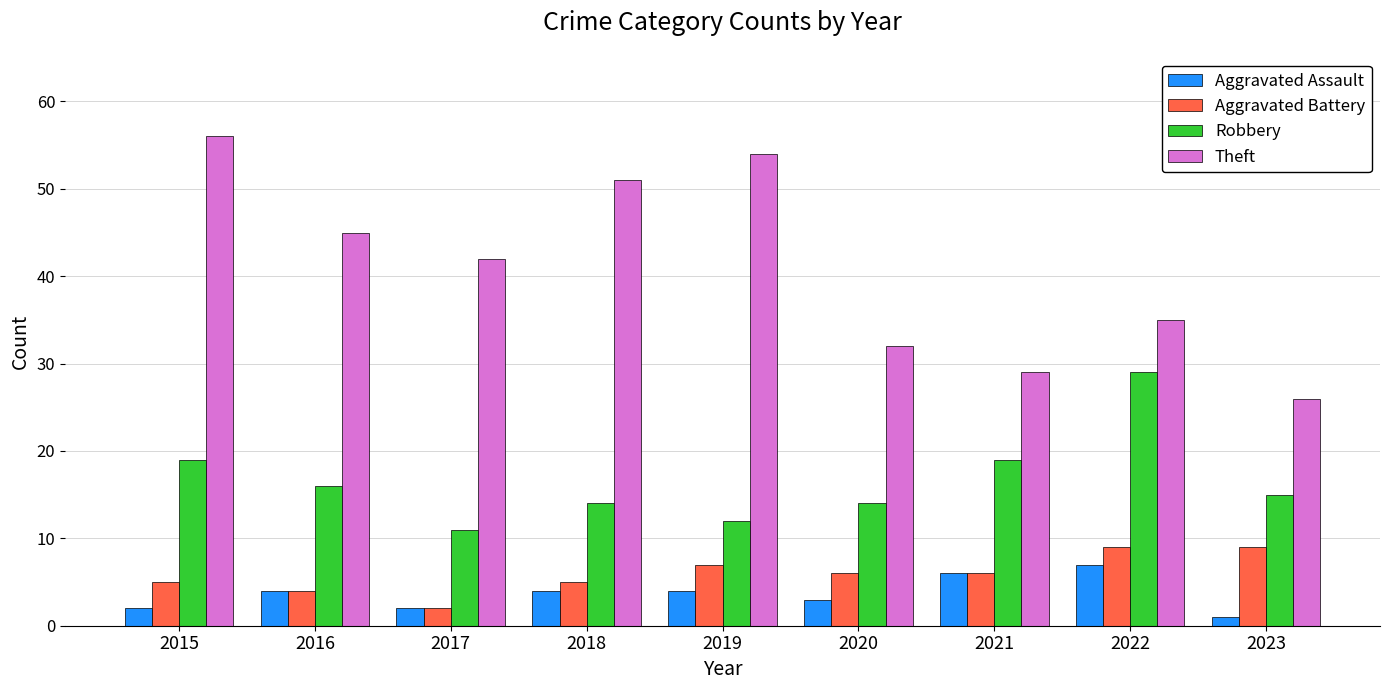

What is the average value of the Theft series?

41